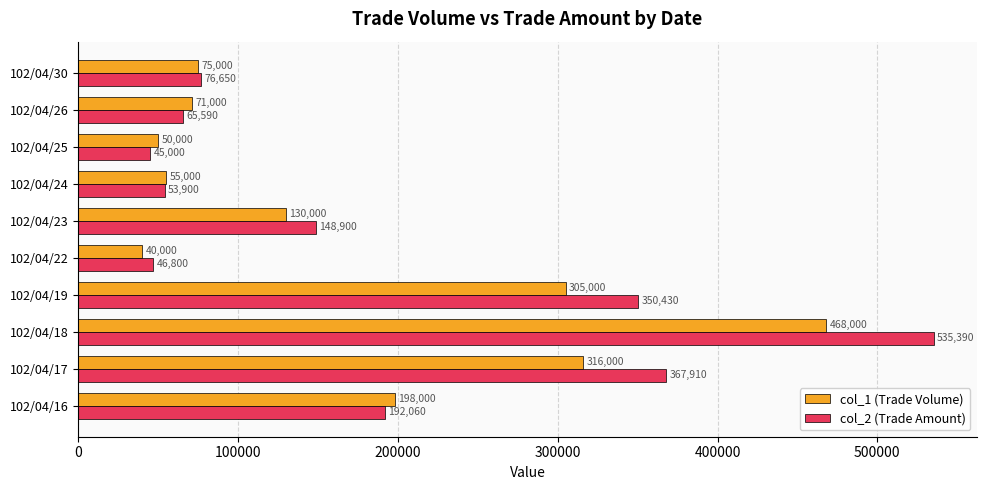

Where is col_1 (Trade Volume) nearest to the value 254000?

102/04/19